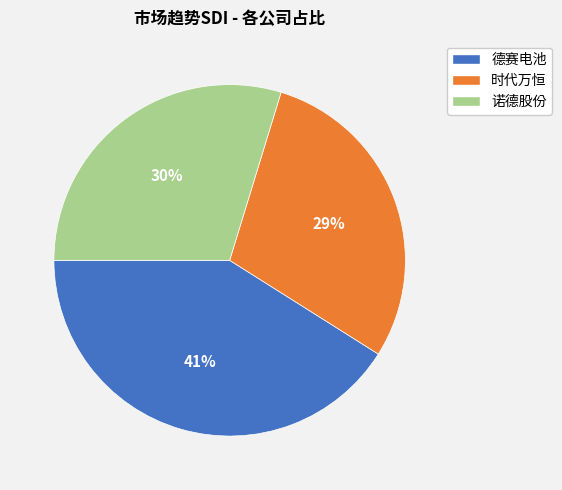

Do 时代万恒 and 德赛电池 together represent more than half of the pie?

Yes